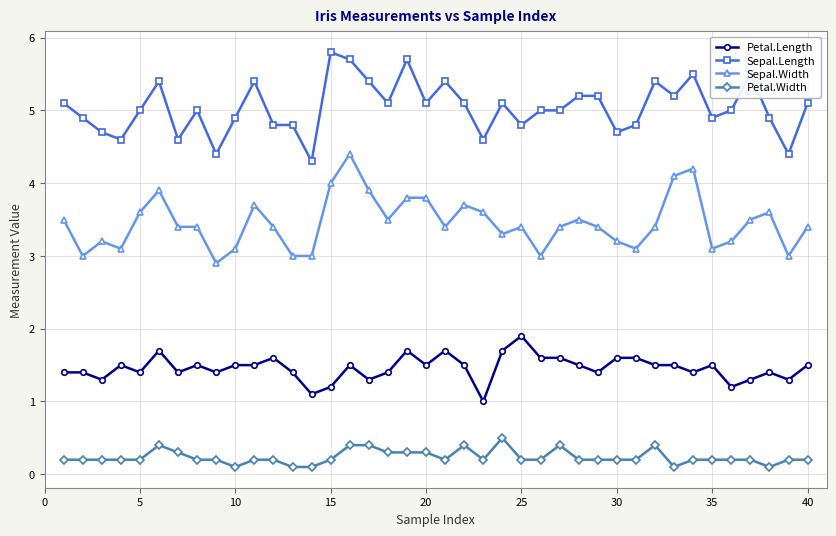

Rank the series by their average value, from highest to lowest.

Sepal.Length, Sepal.Width, Petal.Length, Petal.Width